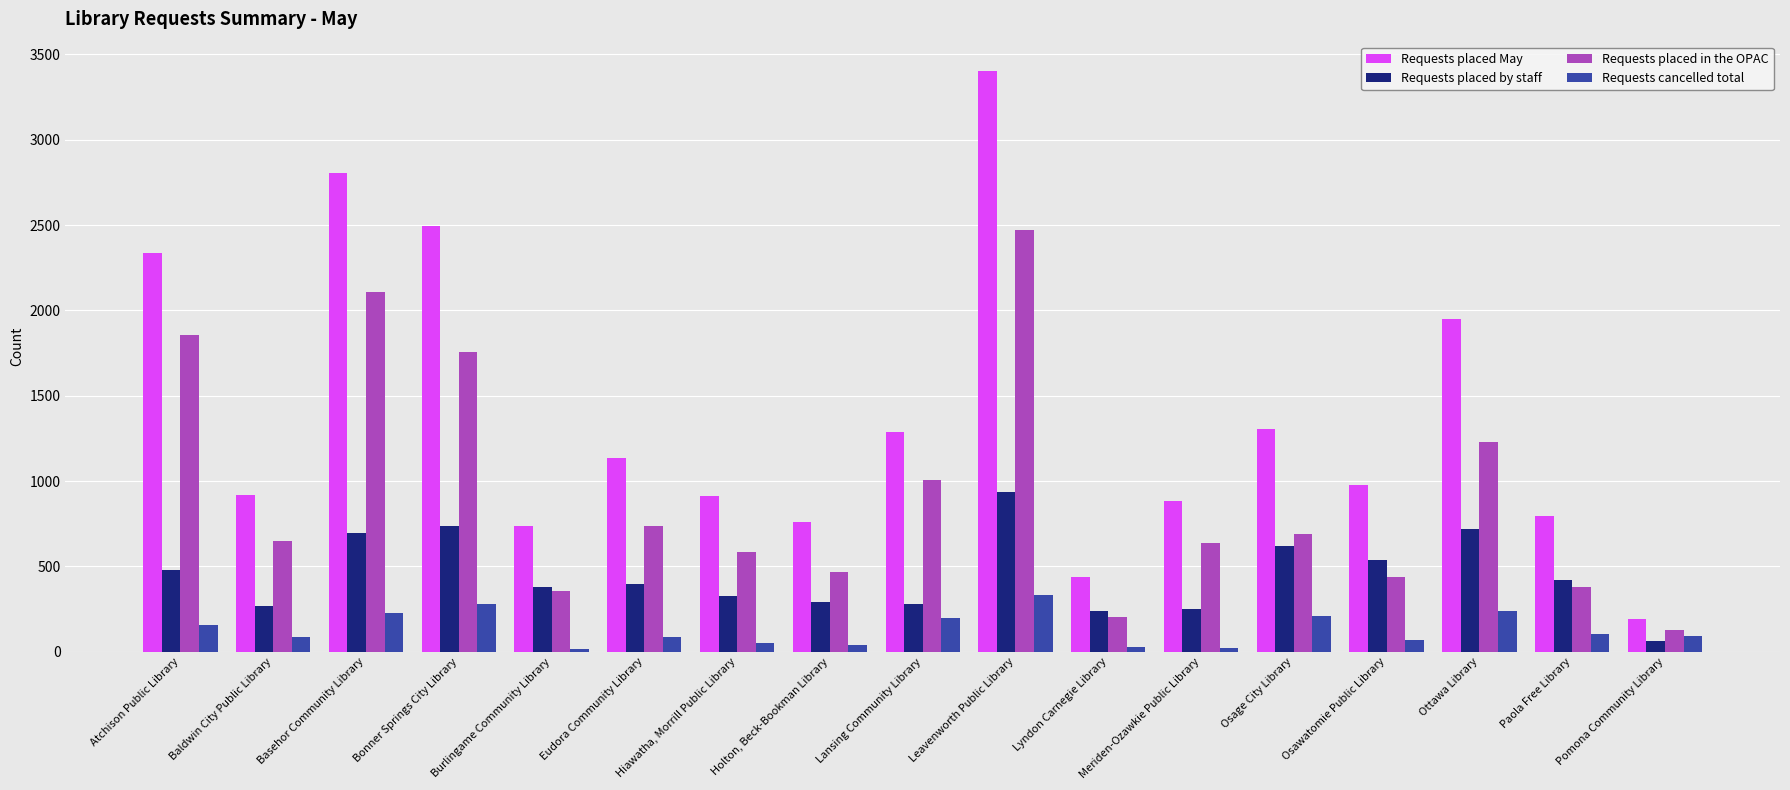

What is the difference between the highest and lowest values at Leavenworth Public Library?

3069